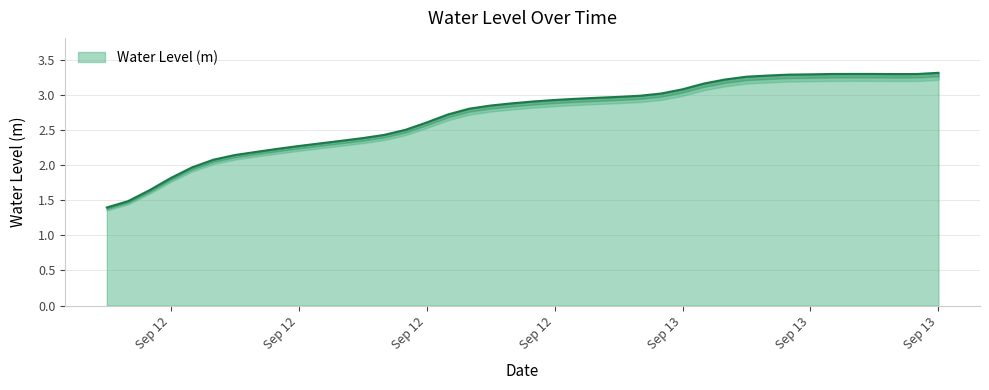

What is the label of the 26th point from the left?

2025-09-13 01:00:00